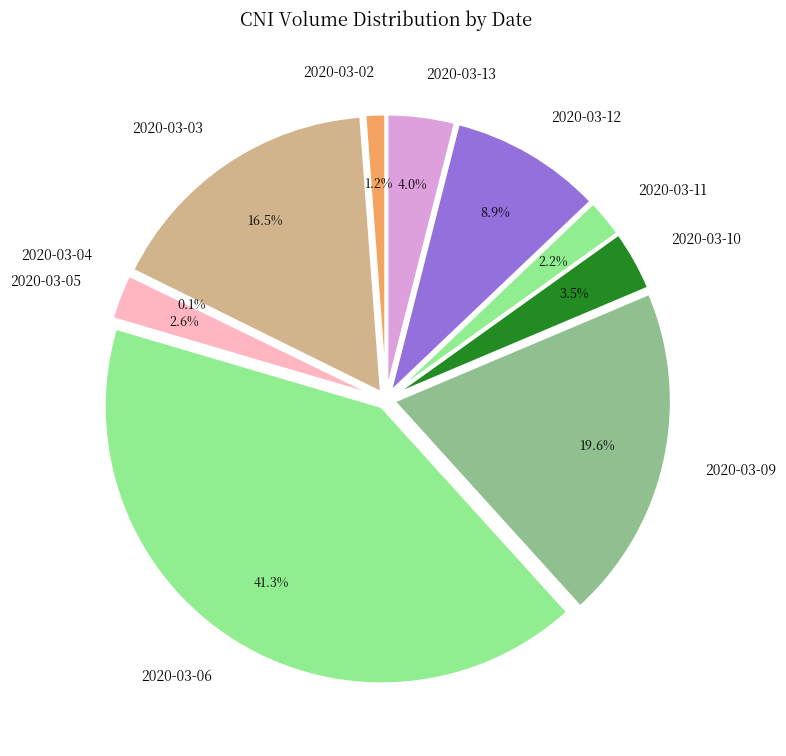

To the nearest percent, what is the average slice percentage?

10%